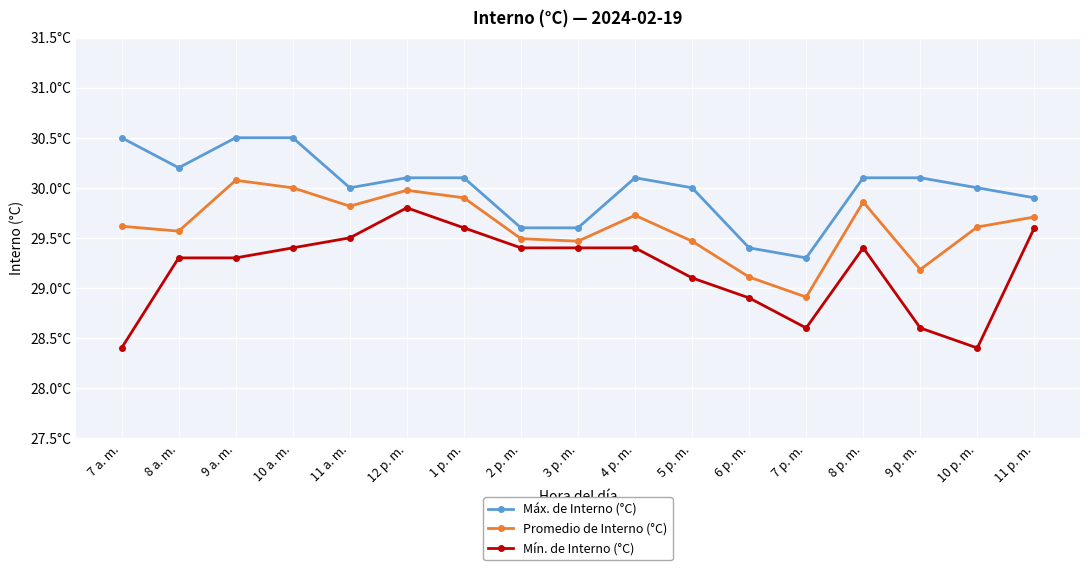

What are all the series names shown in the legend?

Máx. de Interno (°C), Promedio de Interno (°C), Mín. de Interno (°C)